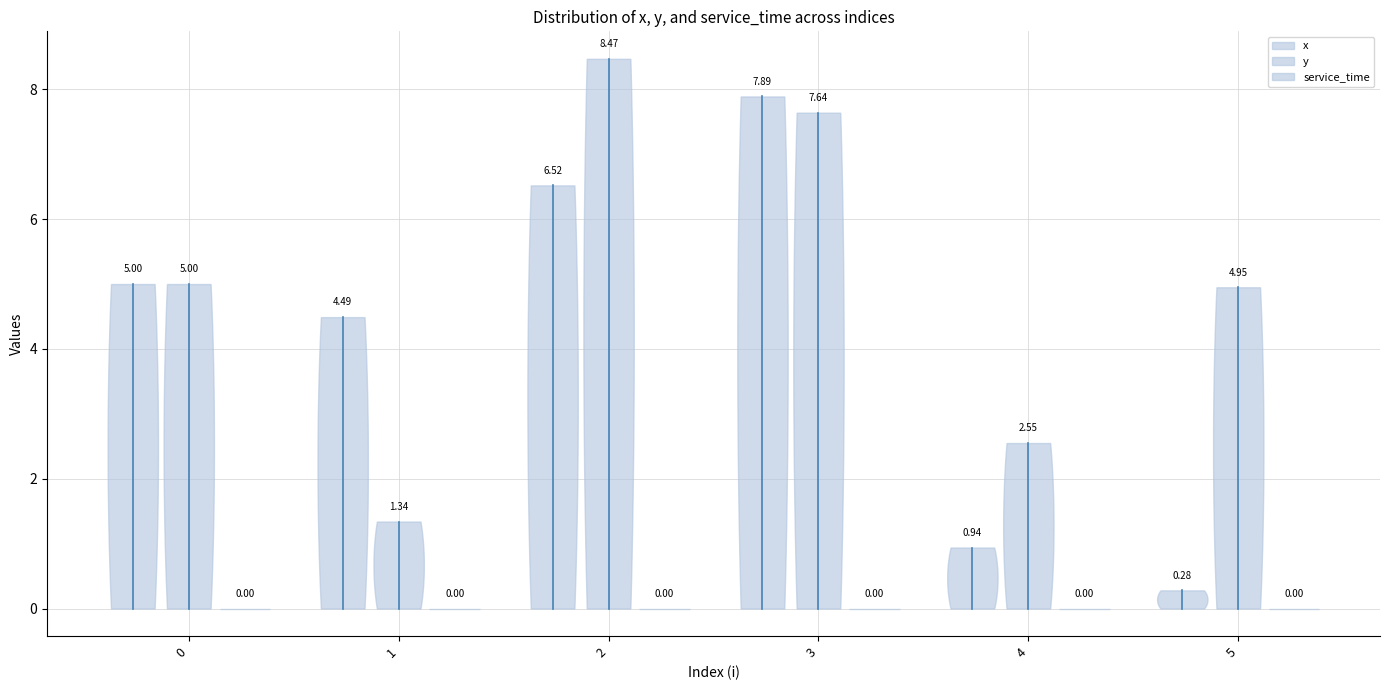

True or false: x has a value of 9.5 at 2.

False